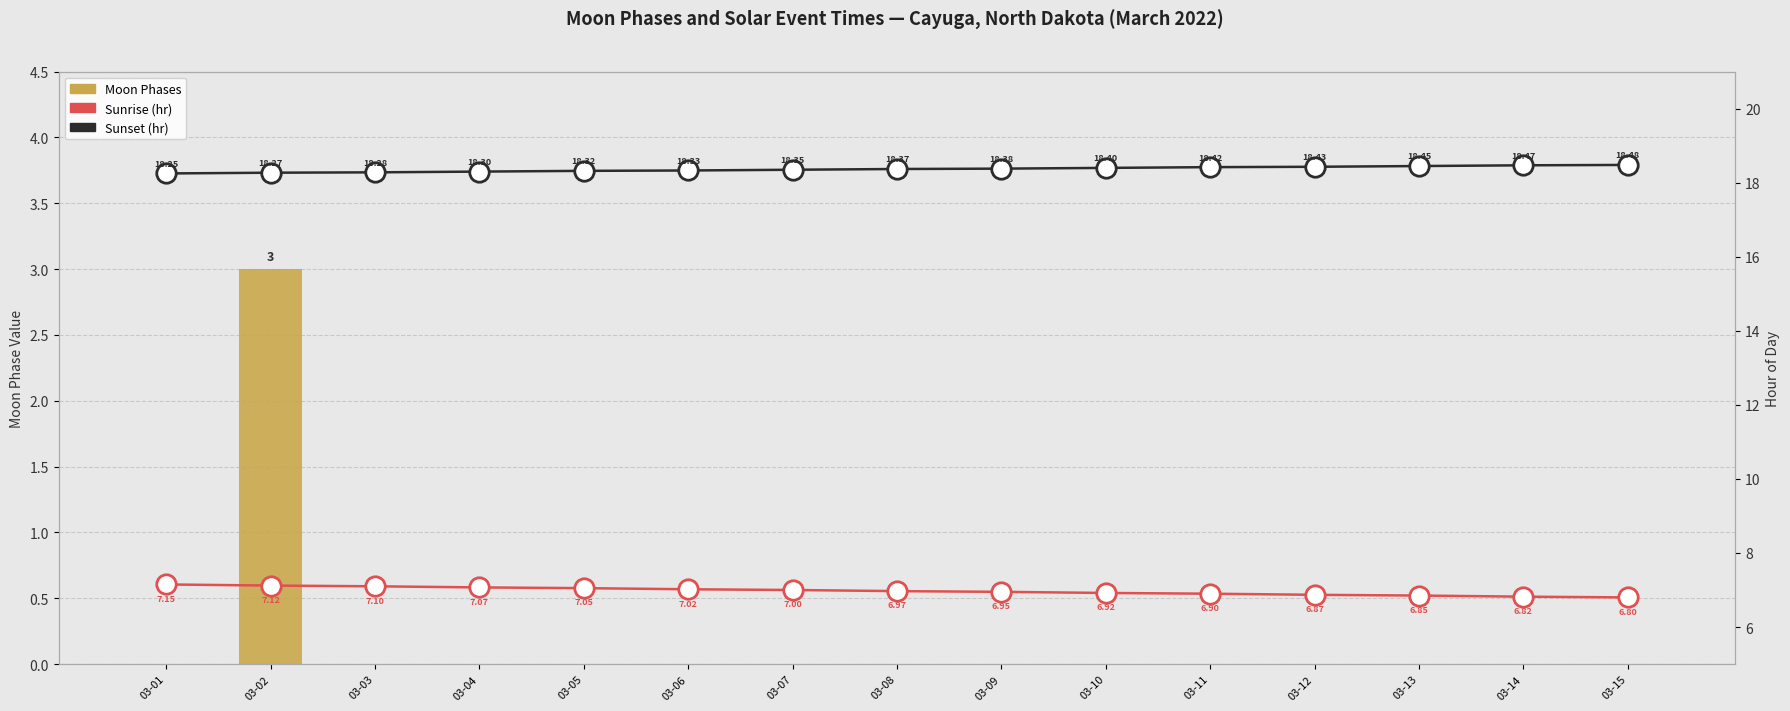

True or false: Moon Phases has a value of 0.0 at 03-01.

True